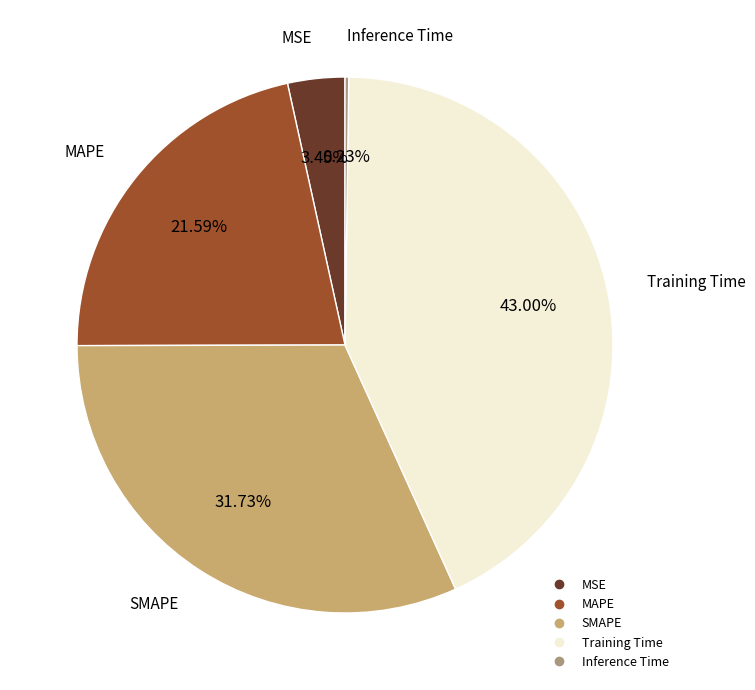

Is MSE the majority of the pie?

No